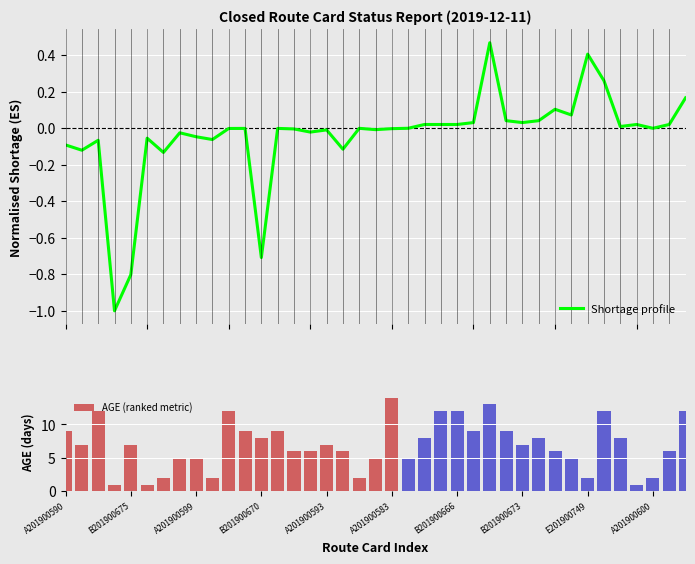

The AGE (ranked metric) series shows 12.0 at 33. True or false?

True